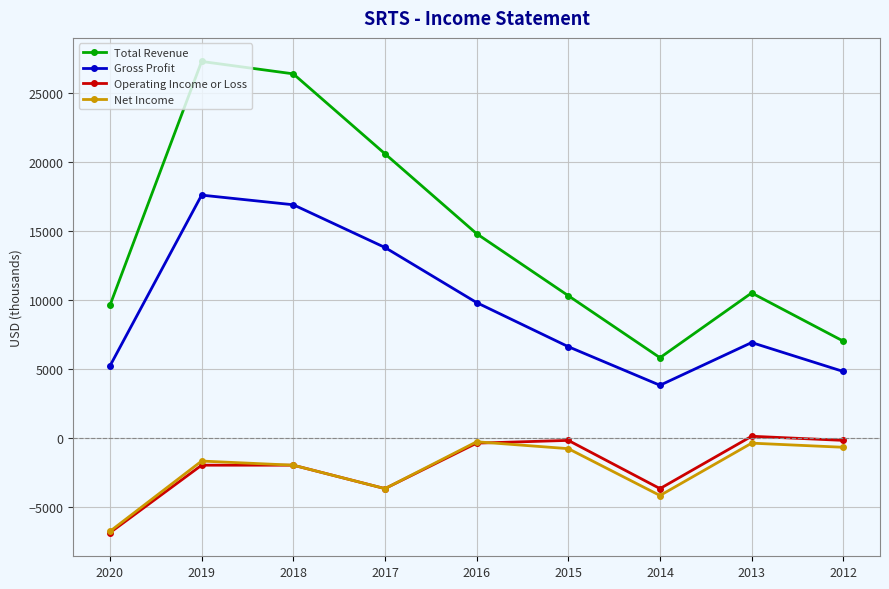

At which category is the sum across all series the highest?

2019